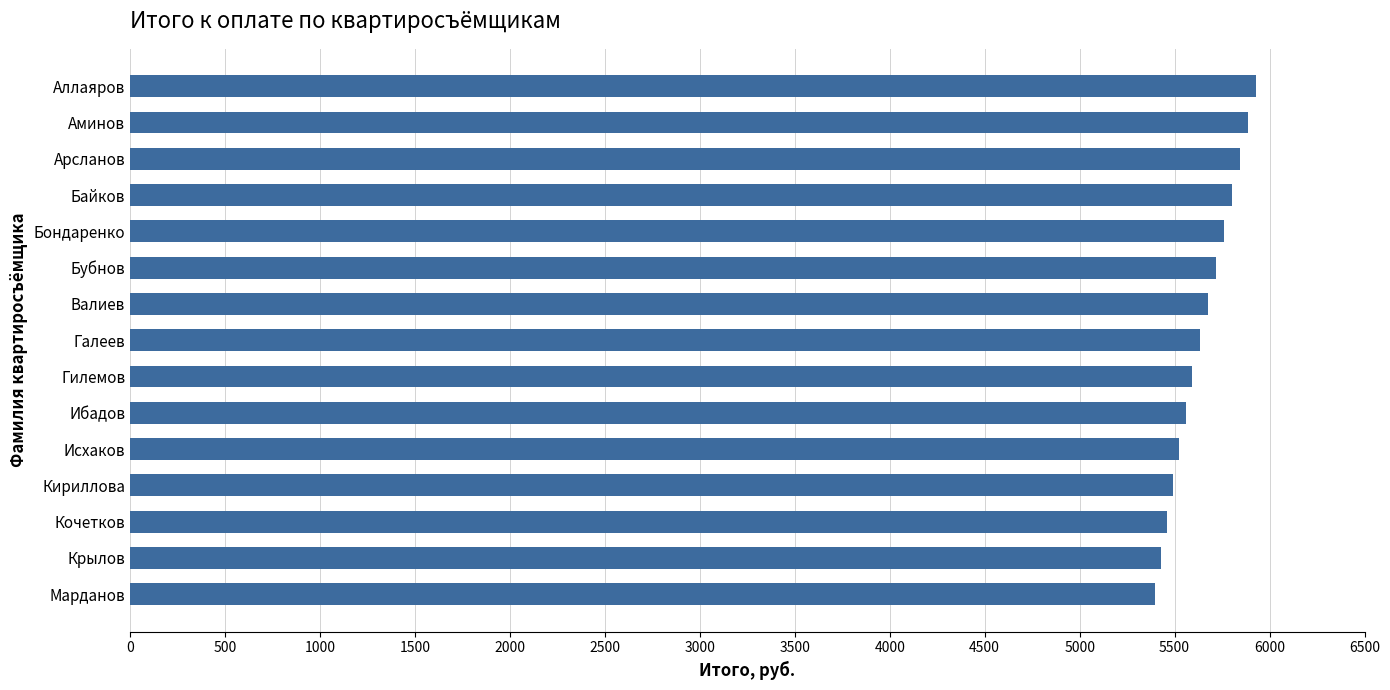

What is the label of the 8th bar from the top?

Галеев